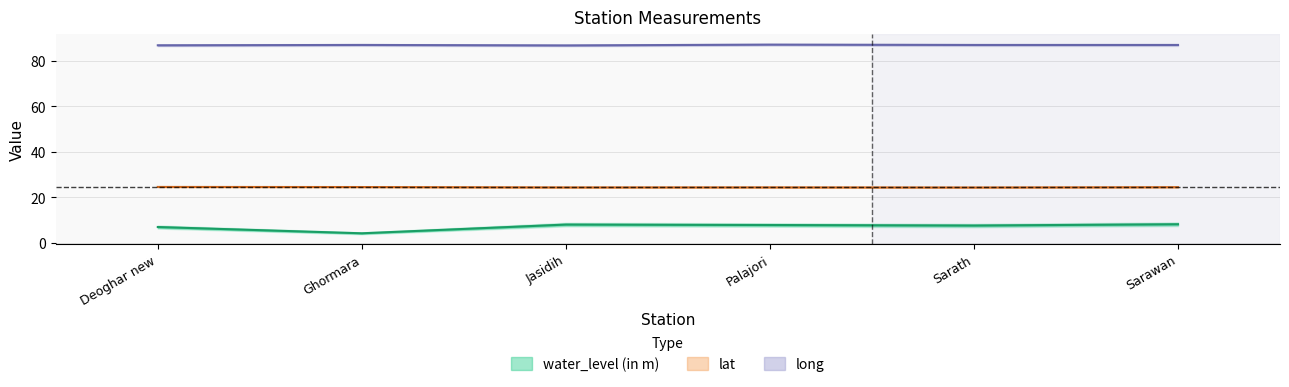

Reading left to right, transcribe all the data shown in this chart.

water_level (in m): 6.9	4.1	8.0	7.8	7.5	8.1
lat: 24.5	24.4	24.3	24.3	24.2	24.4
long: 86.7	86.9	86.7	87.0	86.9	86.9